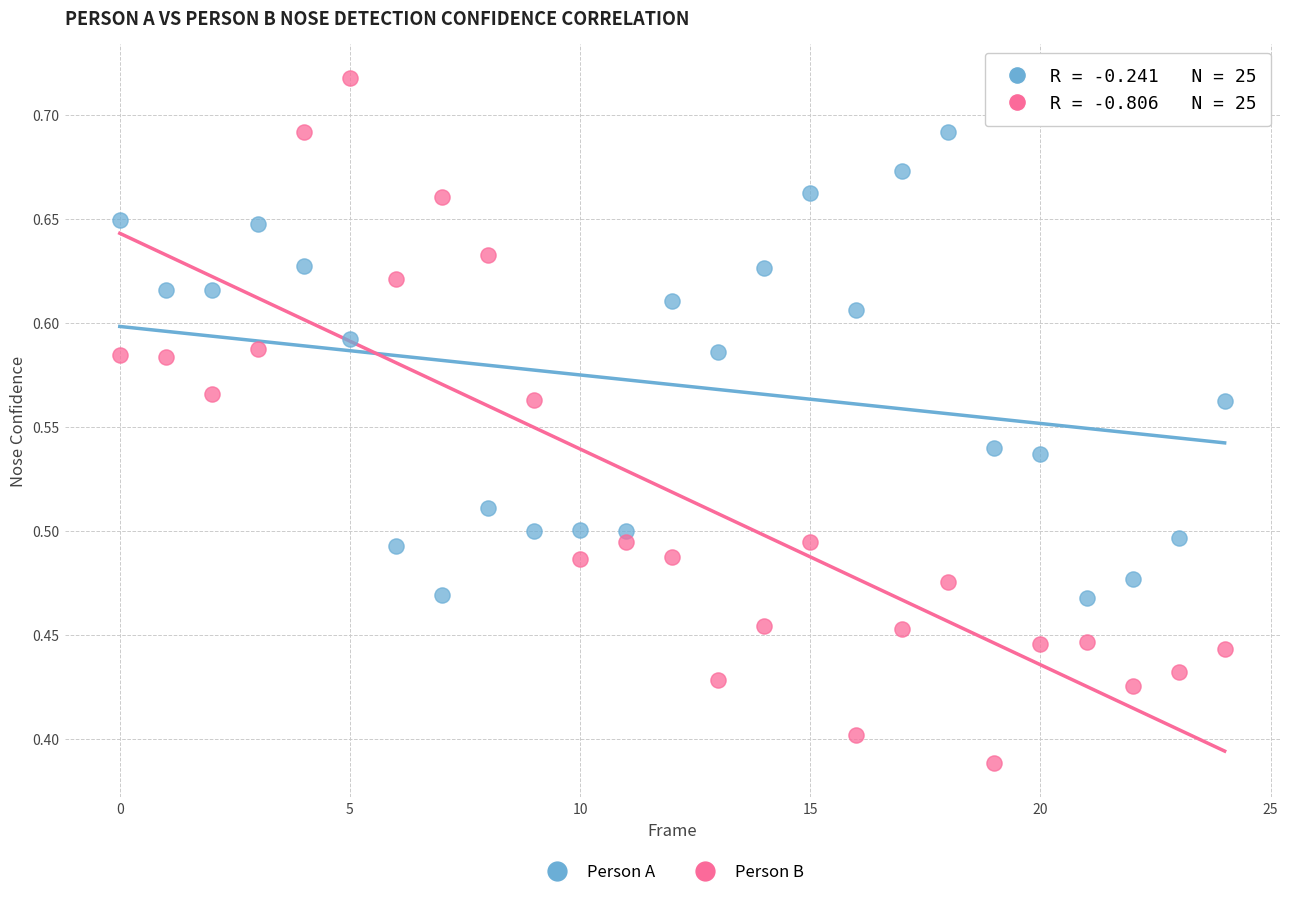

Across all data points, what is the range of Y values (max minus min)?

0.3